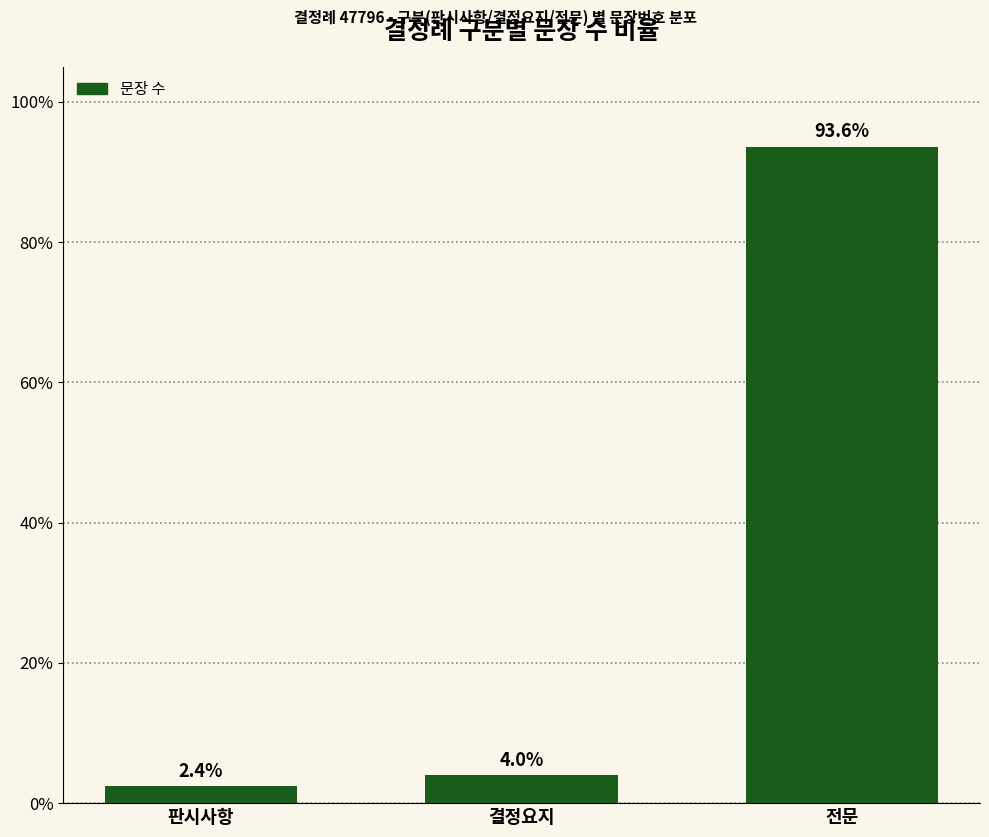

What is the sum of all values?

100.0